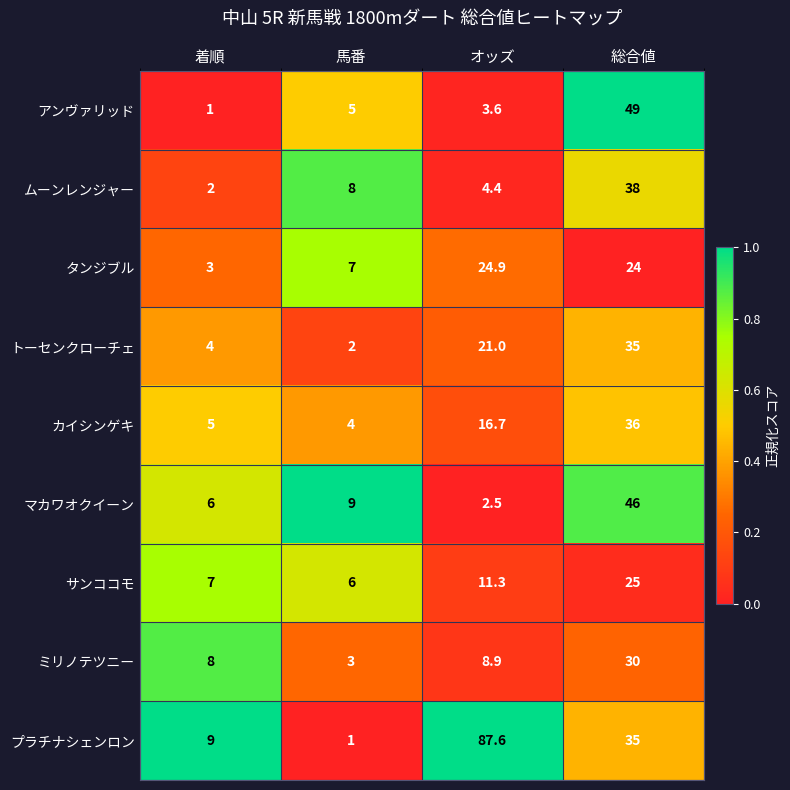

The プラチナシェンロン series shows 1.0 at 馬番. True or false?

True